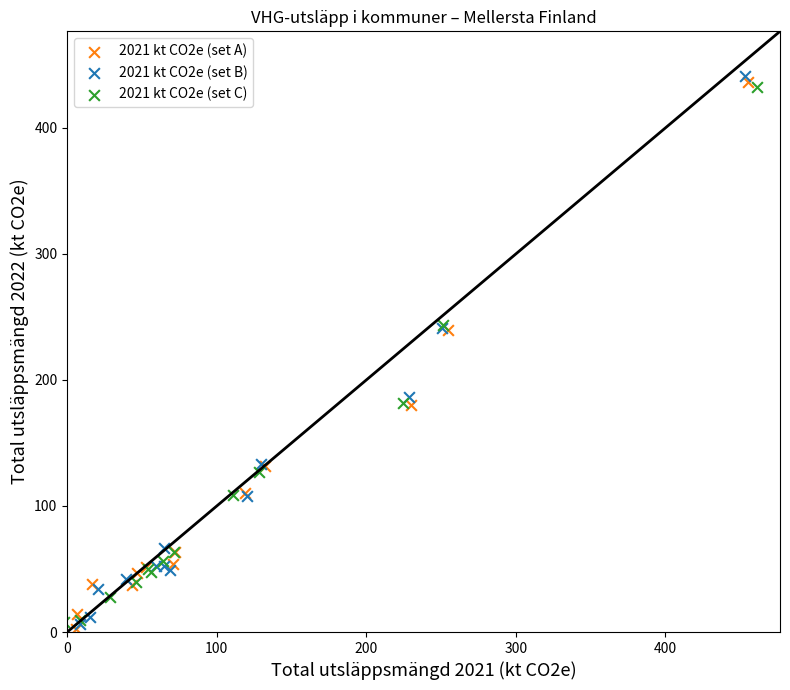

Which series has the largest Y range (max minus min)?

2021 kt CO2e (set B)